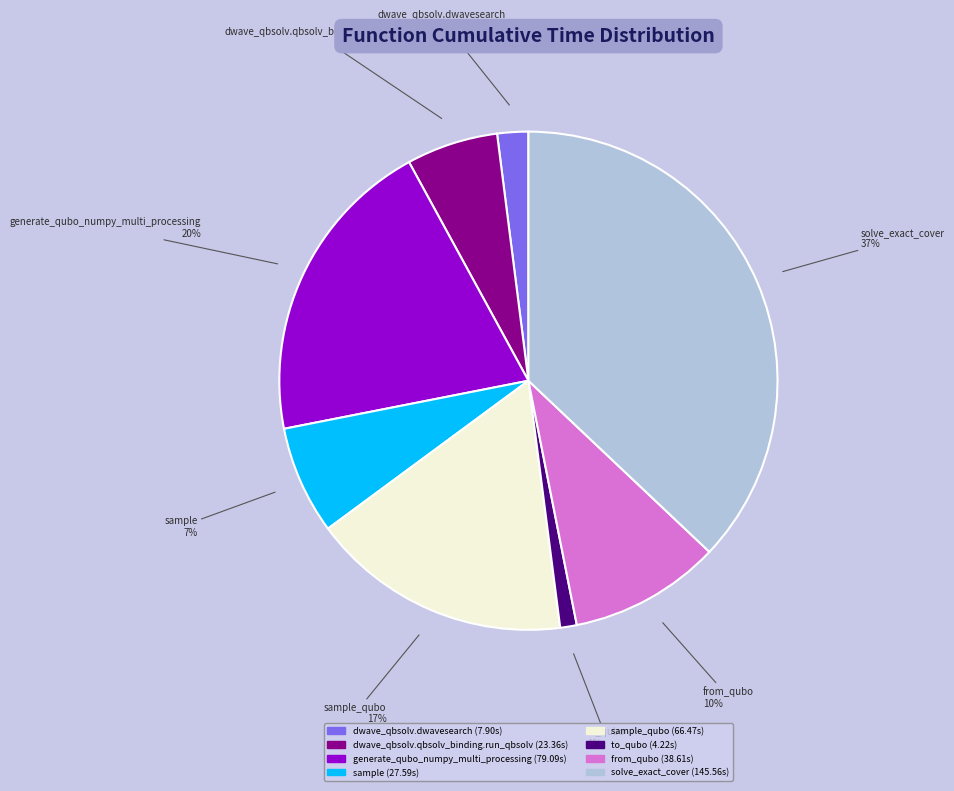

Is there any slice that represents more than half of the pie?

No